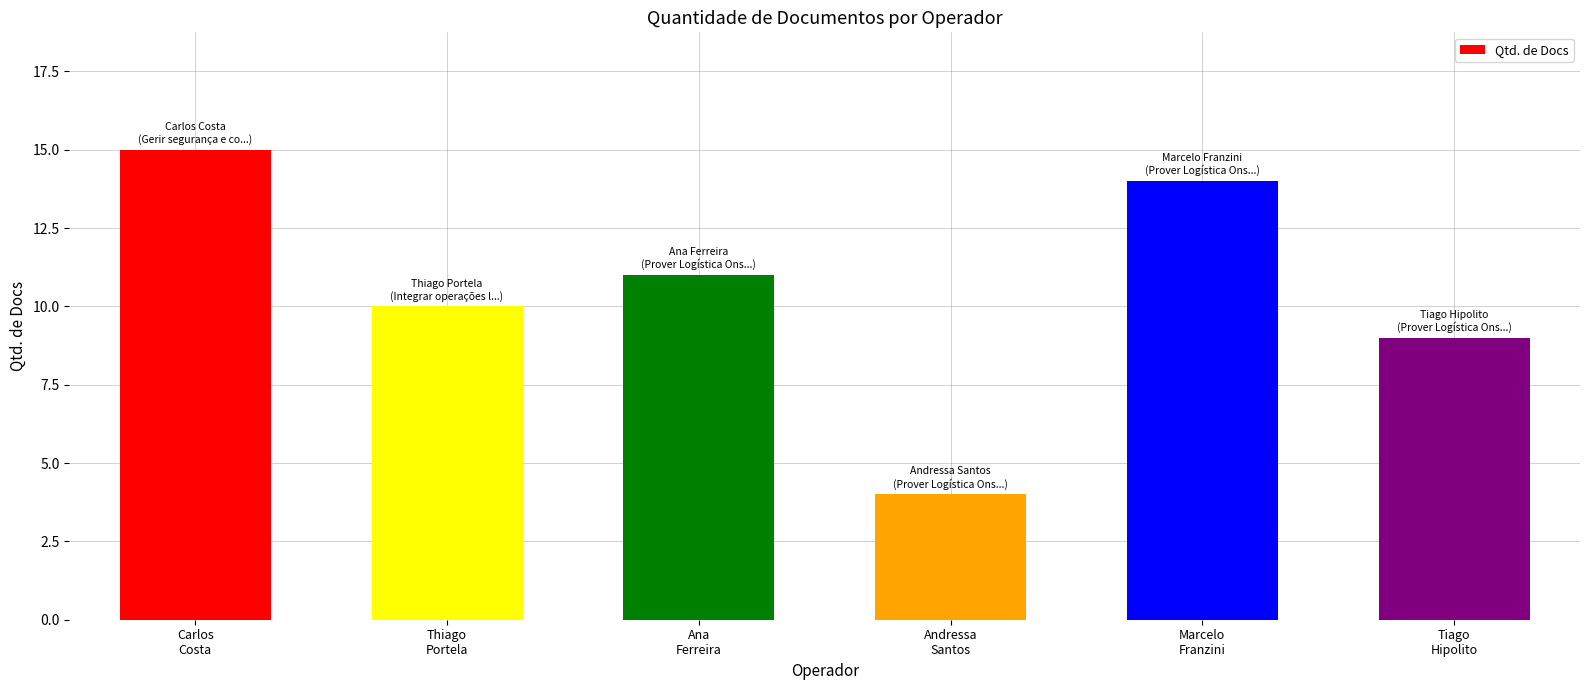

What is the value of the 6th bar from the left?

9